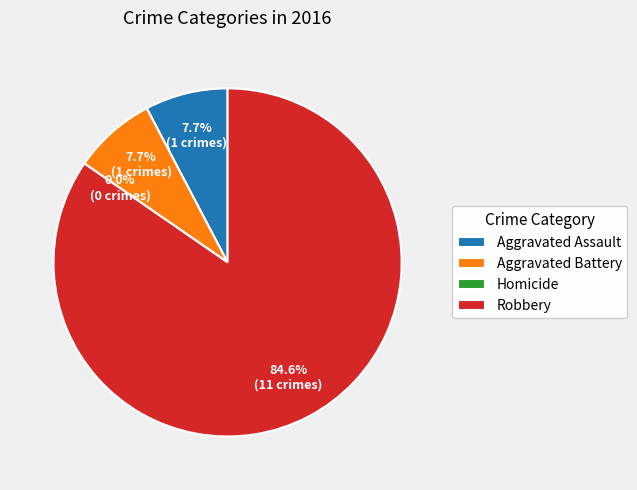

What percentage is the Aggravated Battery slice, to the nearest percent?

8%